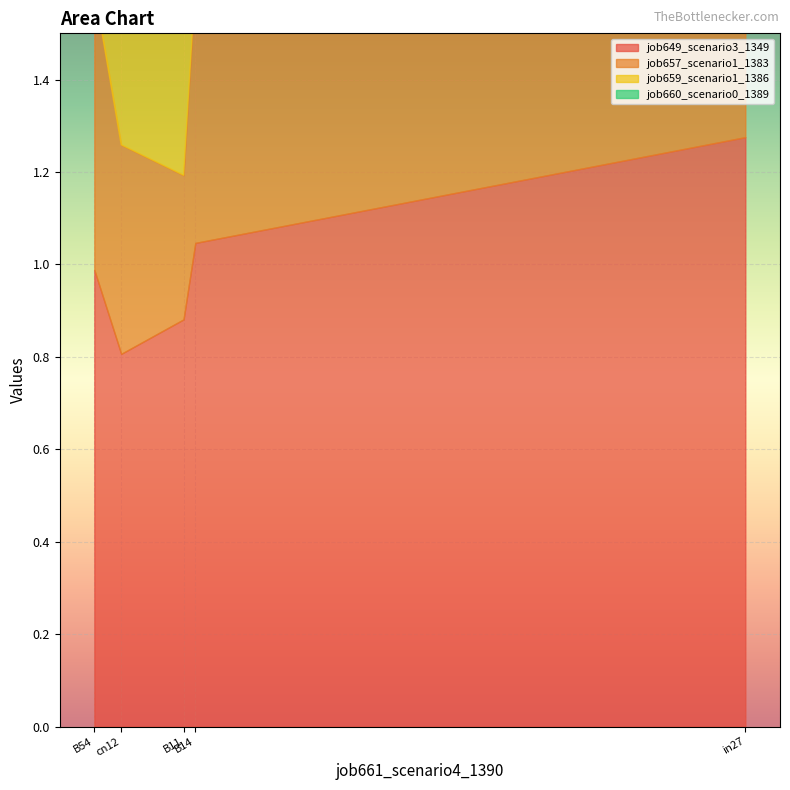

True or false: job657_scenario1_1383 and job659_scenario1_1386 intersect in this chart.

True